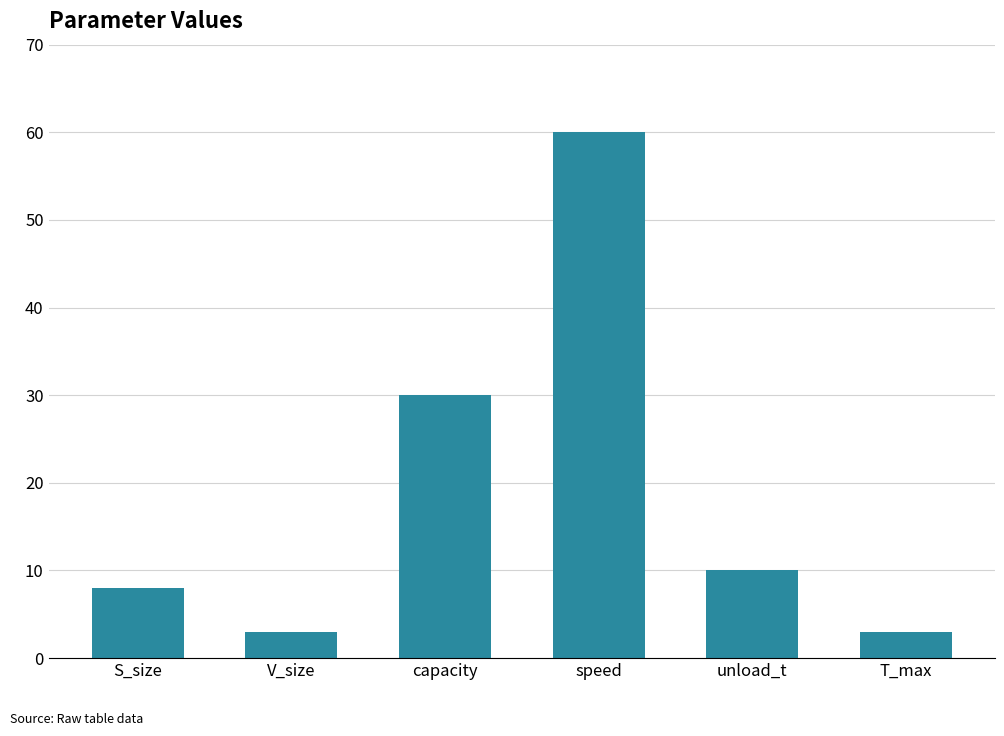

At which label does the data first exceed 10?

capacity